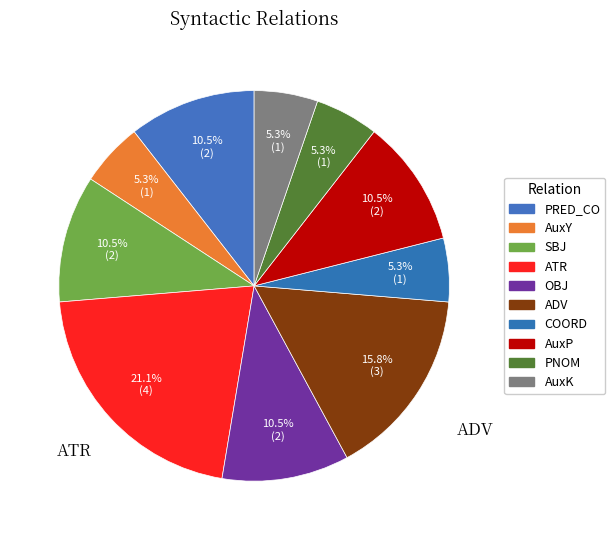

To the nearest percent, what is the combined percentage of AuxP and AuxK?

16%